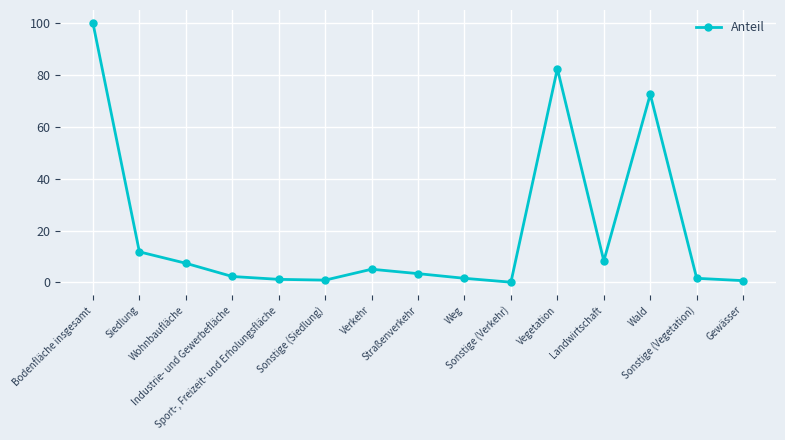

What is the difference between the second highest and second lowest values?

81.7